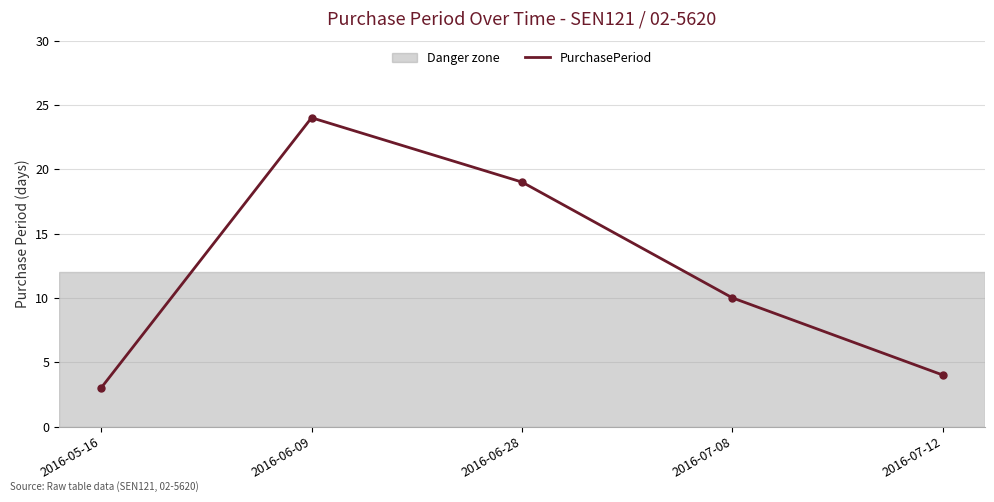

What is the greatest value displayed?

24